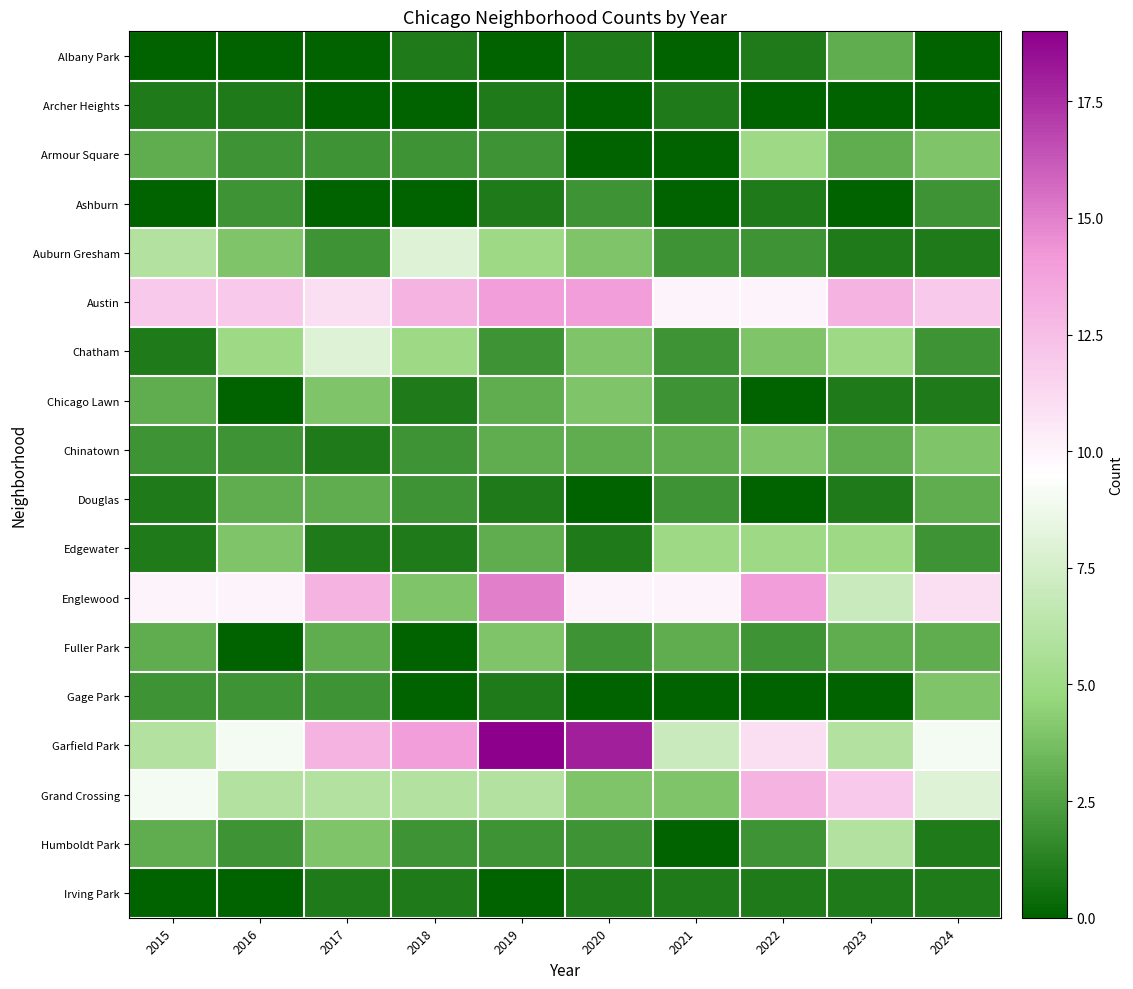

Which category has the lowest value across all series?

2015